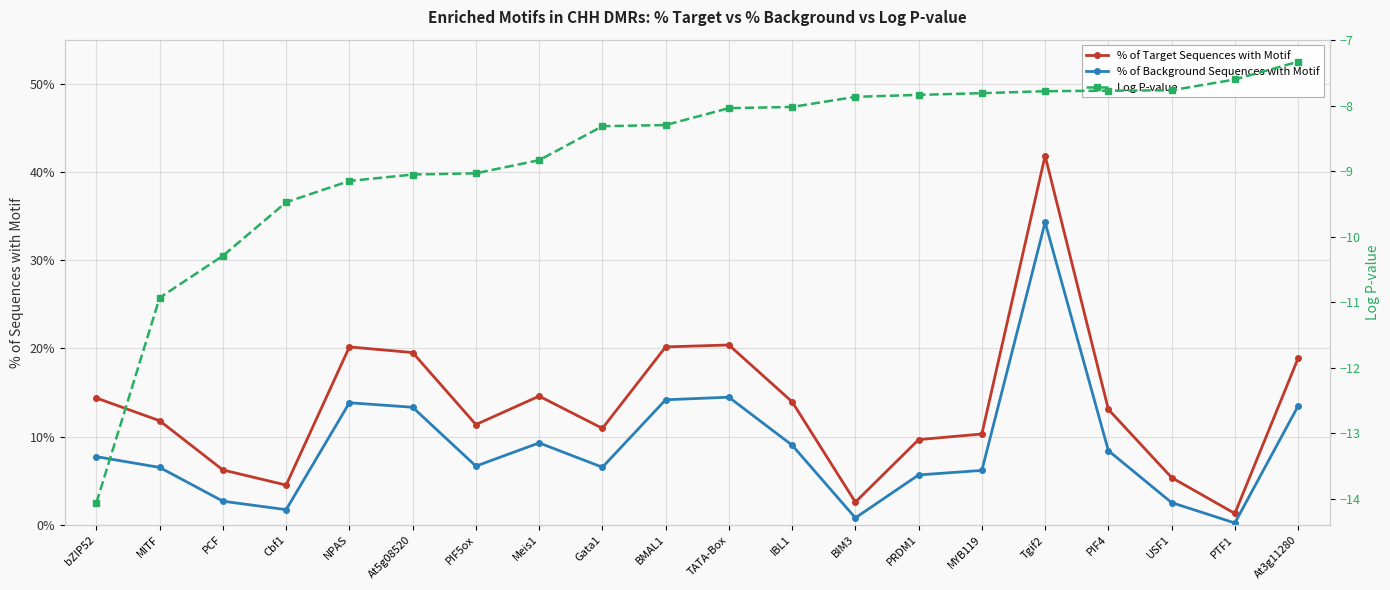

What is the value of the Log P-value point at the 20th from the left?

-7.3